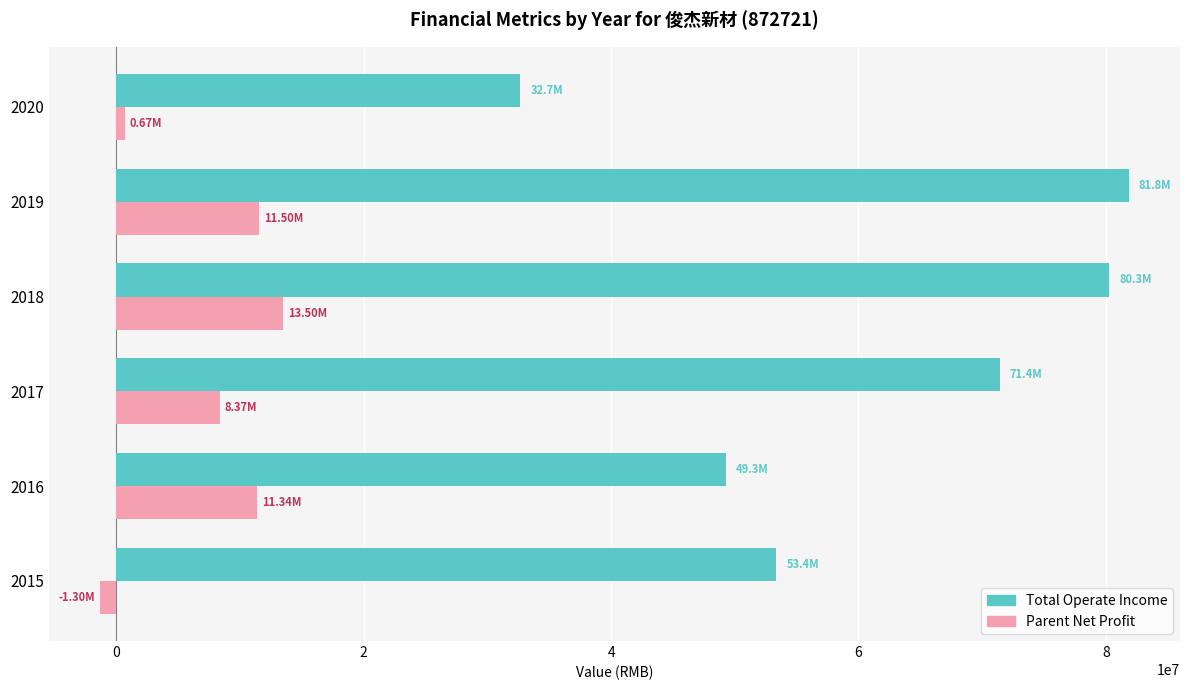

What is the total value across all series at 2016?

60599068.2